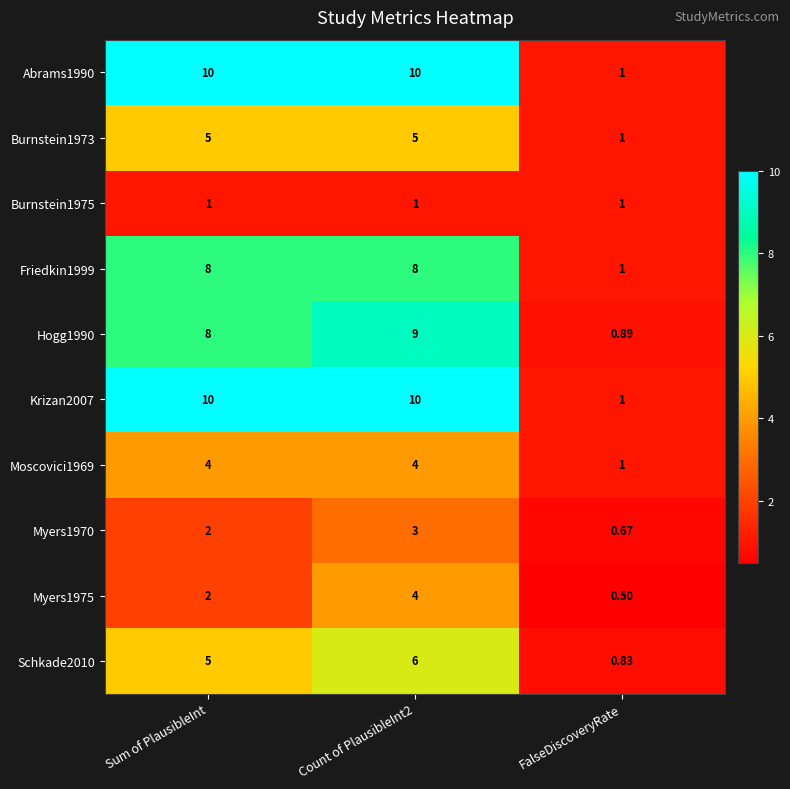

At which label is Moscovici1969 closest to 2?

FalseDiscoveryRate